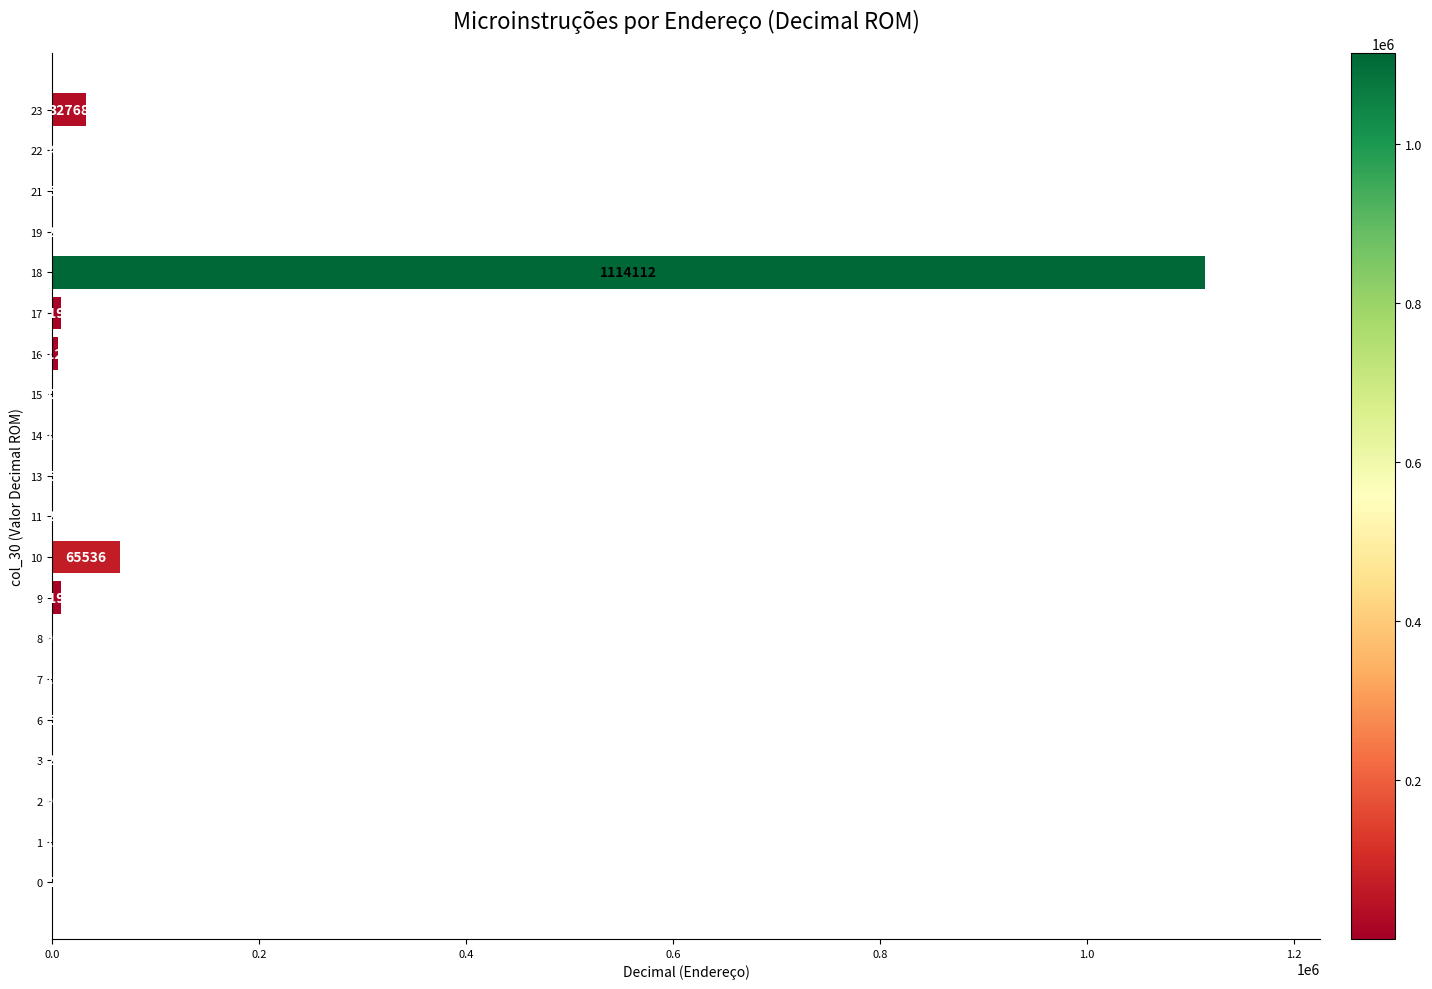

Read the value at 8, to the nearest 100.

100